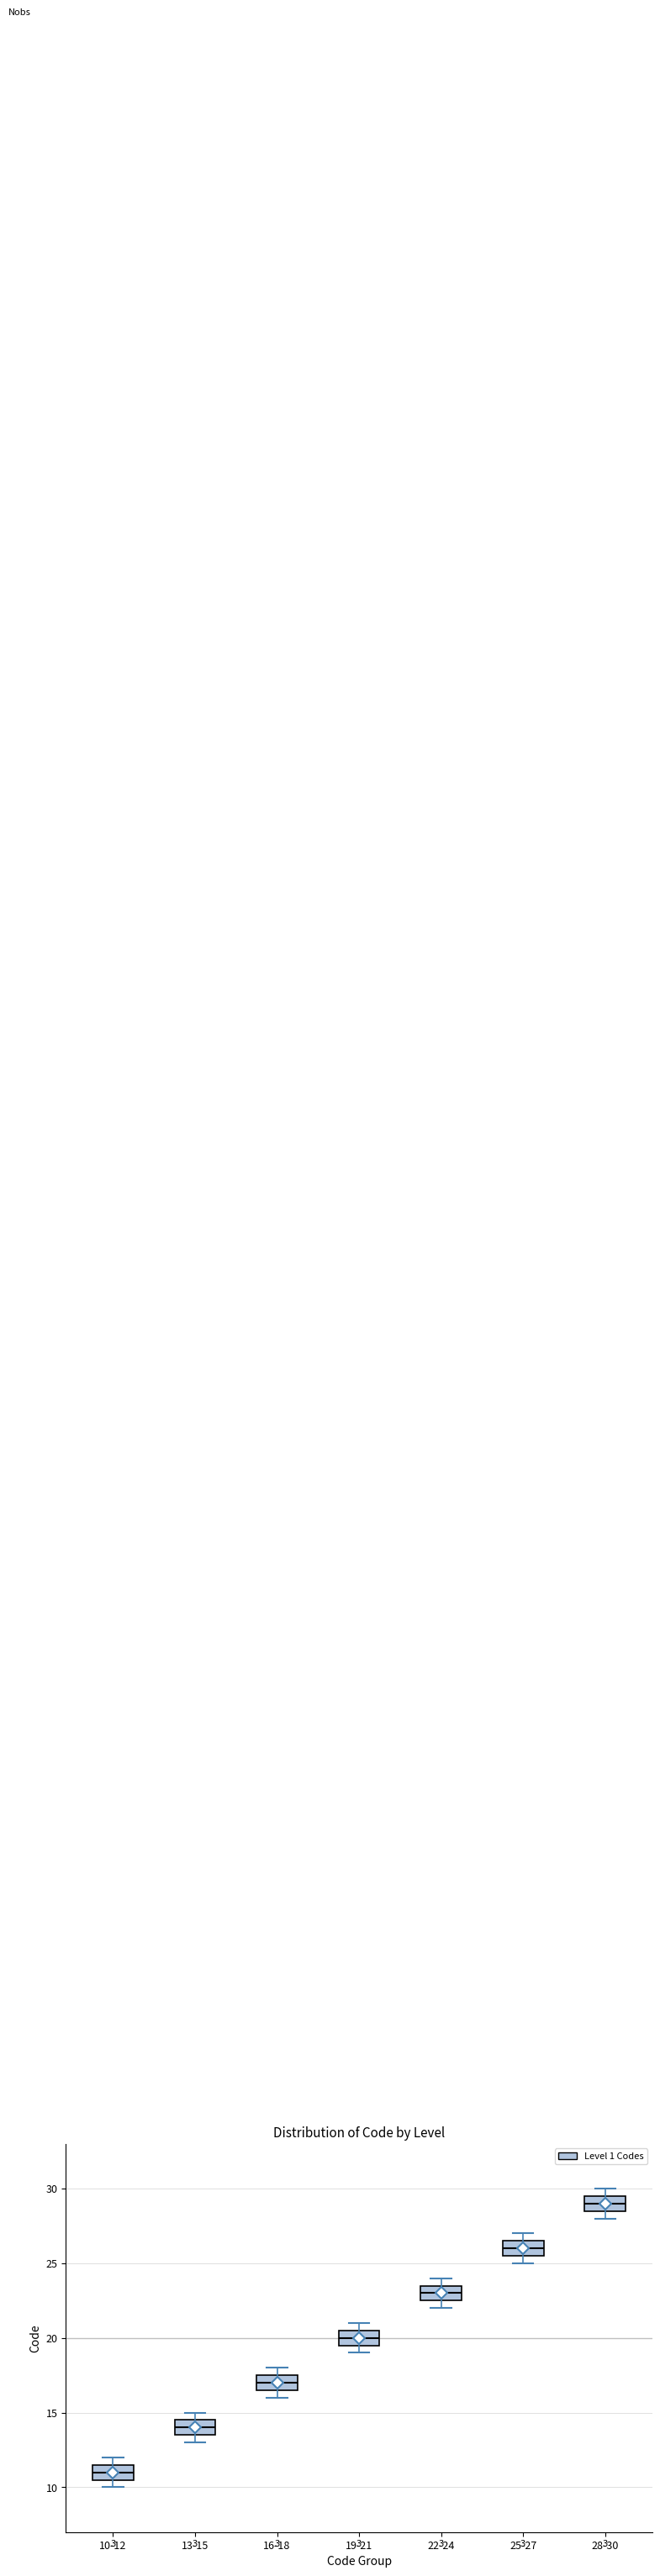

Which box's median line is the lowest?

10-12